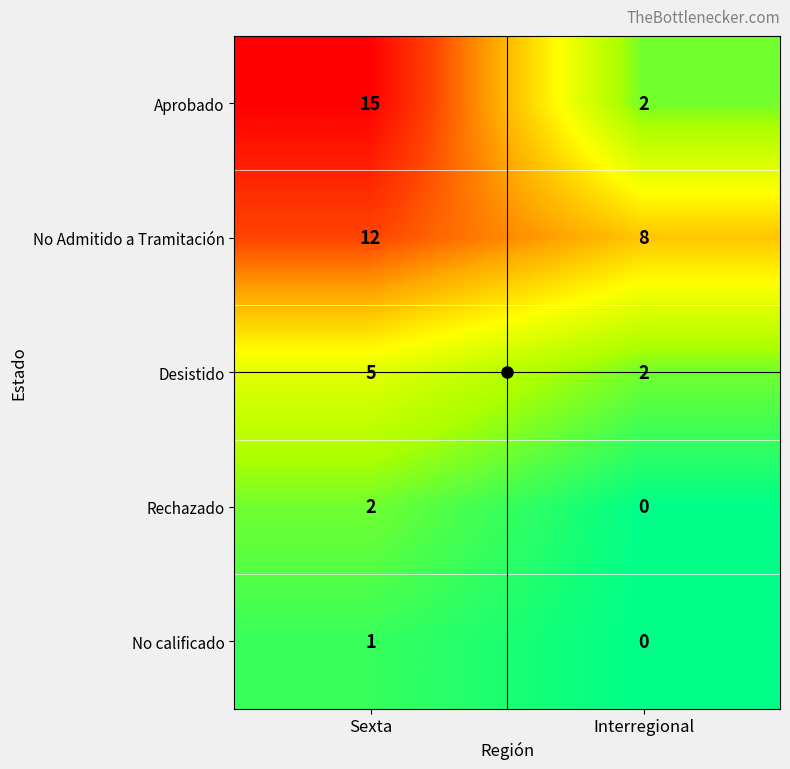

Read the Desistido value at Sexta.

5